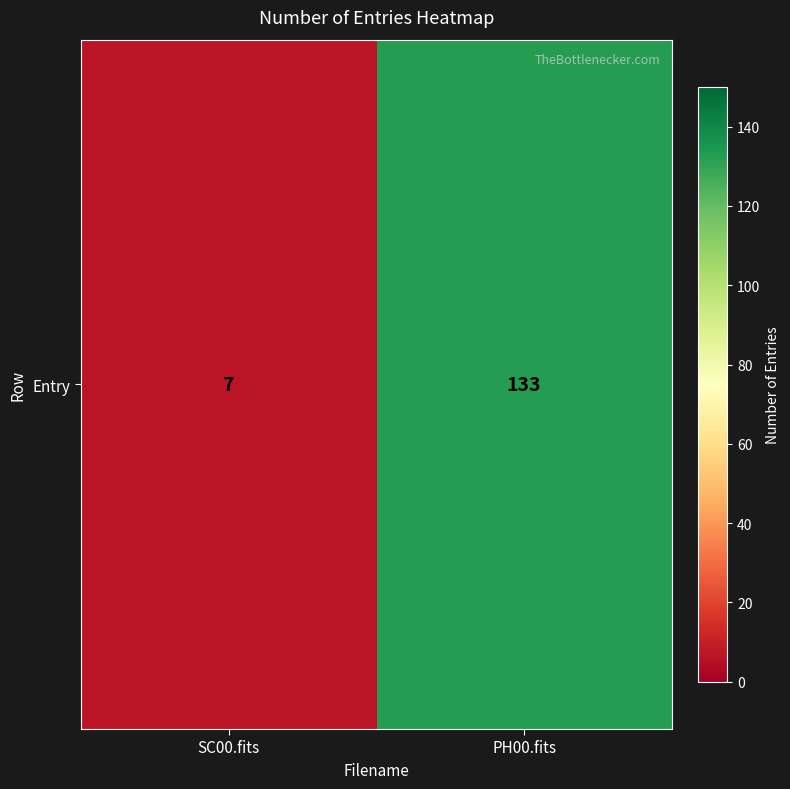

What is the minimum value shown in the chart?

7